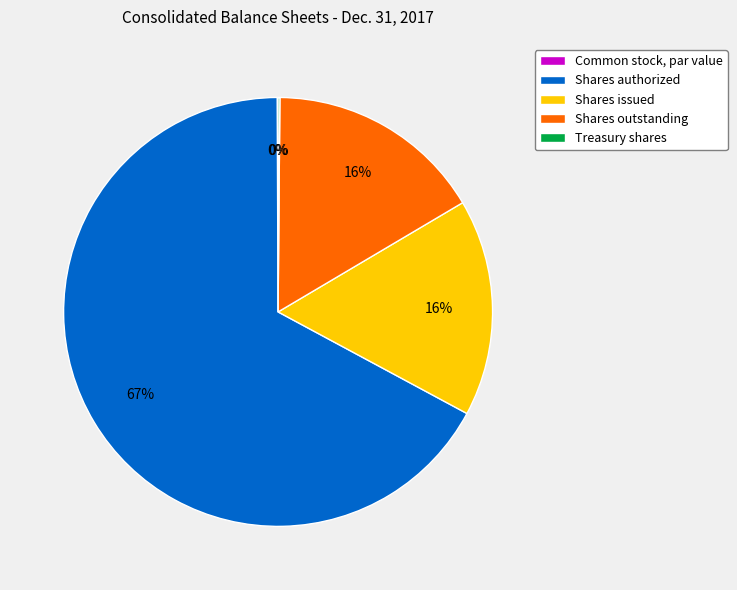

Does Shares authorized account for over 50% of the chart?

Yes